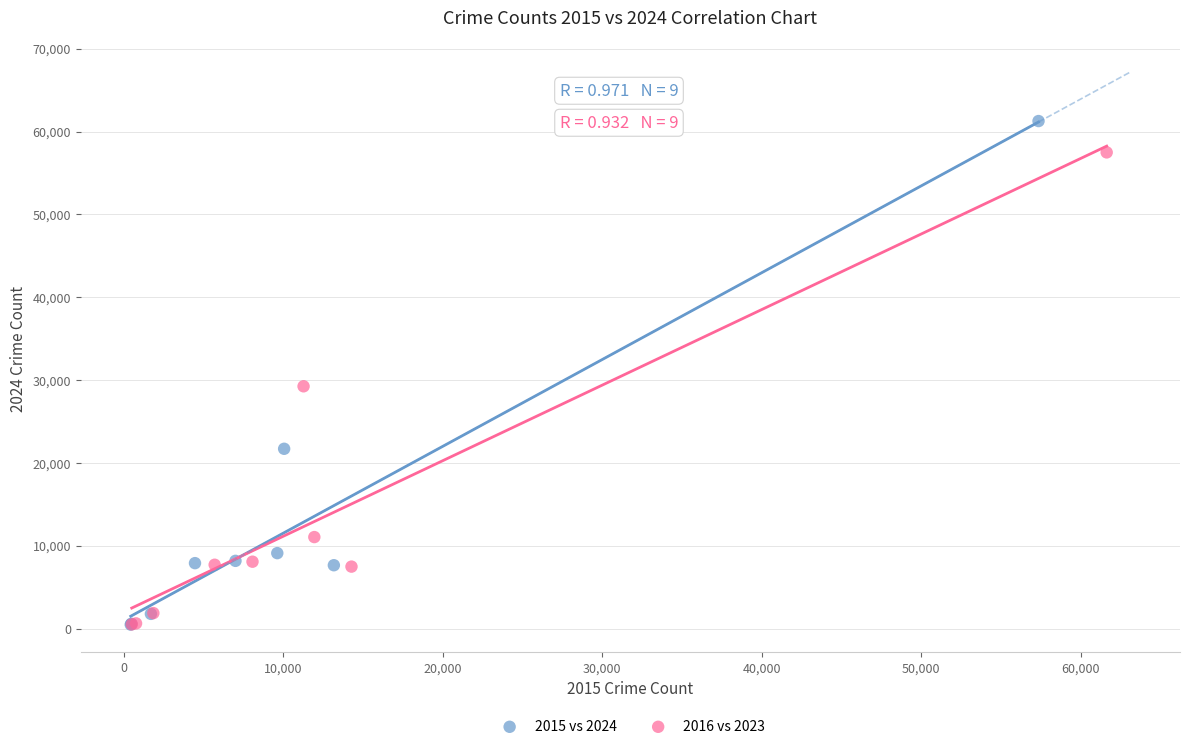

Which series reaches the maximum Y coordinate?

2015 vs 2024